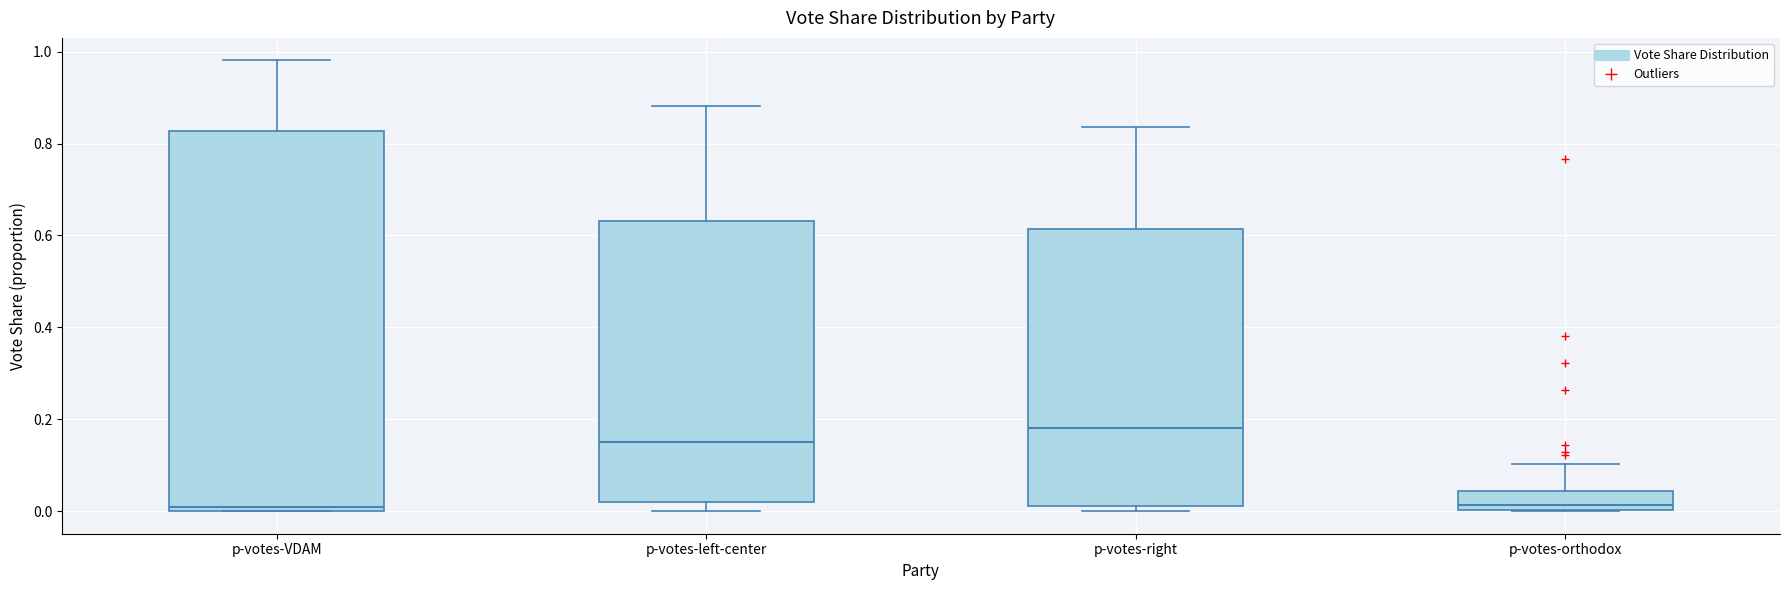

Reading left to right, transcribe this box plot: for each box, give where its median line is, the range the box spans, and where its two whiskers end, as read against the y-axis. The values are not printed on the chart, so give them approximately, as read against the axis.

p-votes-VDAM: median 0.00 (just above the box's lower edge), box 0.00 to 0.82, whiskers 0.00 to 0.98
p-votes-left-center: median 0.14, box 0.02 to 0.64, whiskers 0.00 to 0.88
p-votes-right: median 0.18, box 0.02 to 0.62, whiskers 0.00 to 0.84
p-votes-orthodox: median 0.02, box 0.00 to 0.04, whiskers 0.00 to 0.10